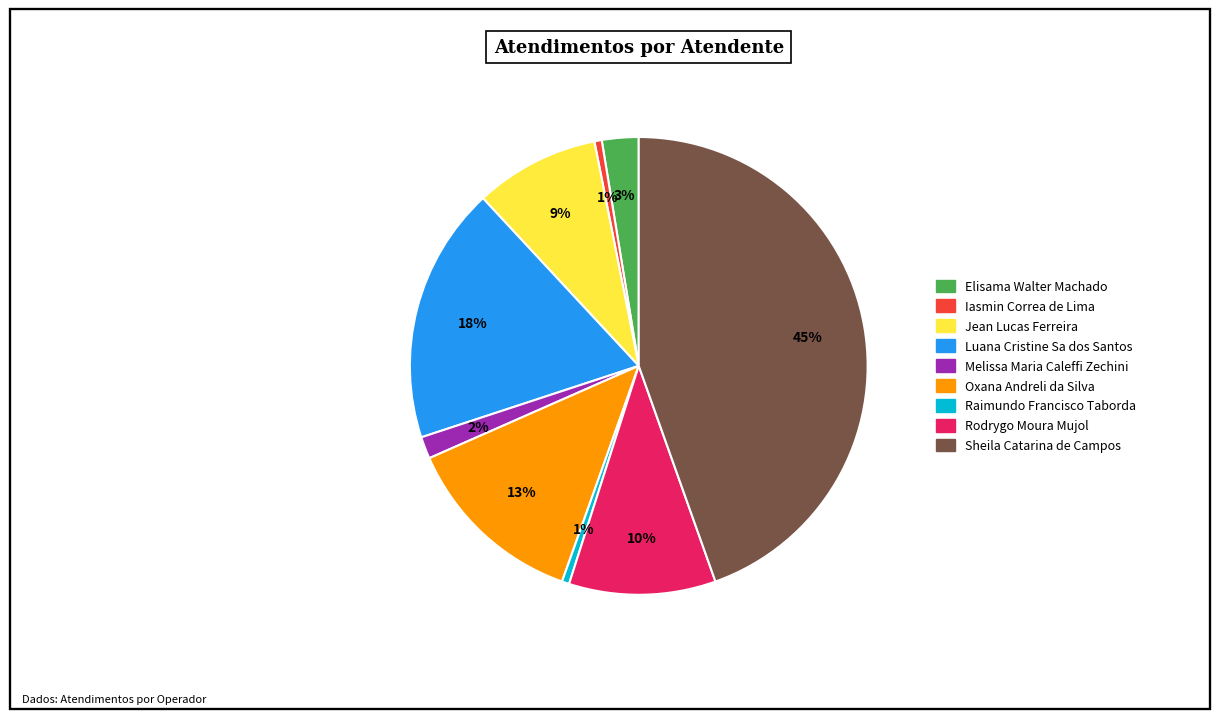

Count the number of slices in the pie.

9